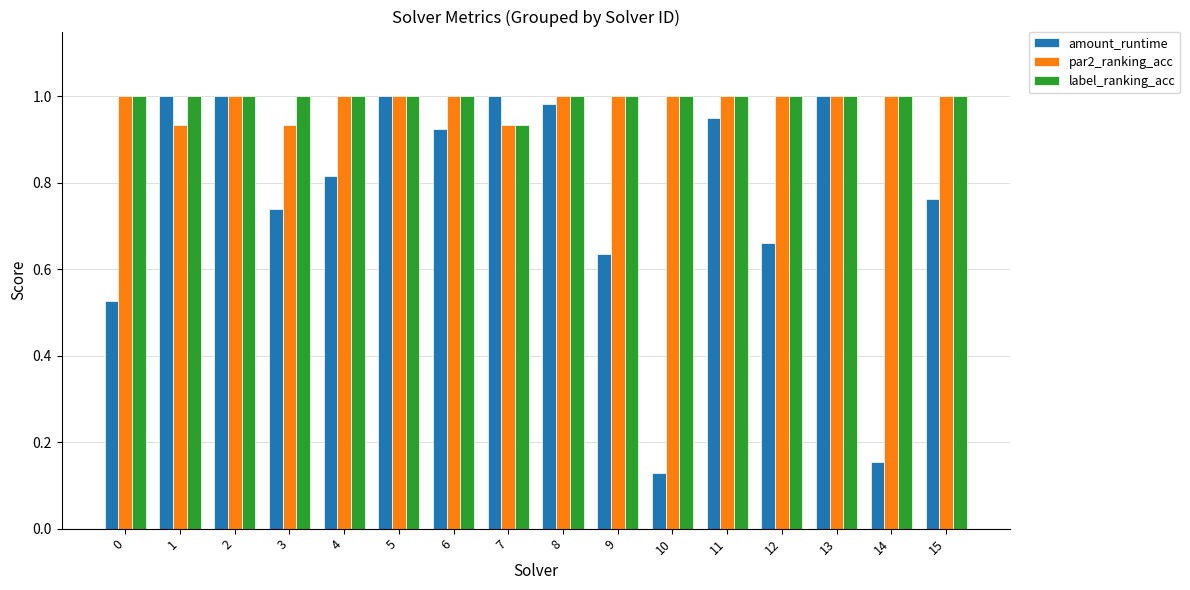

What are all the series names shown in the legend?

amount_runtime, par2_ranking_acc, label_ranking_acc